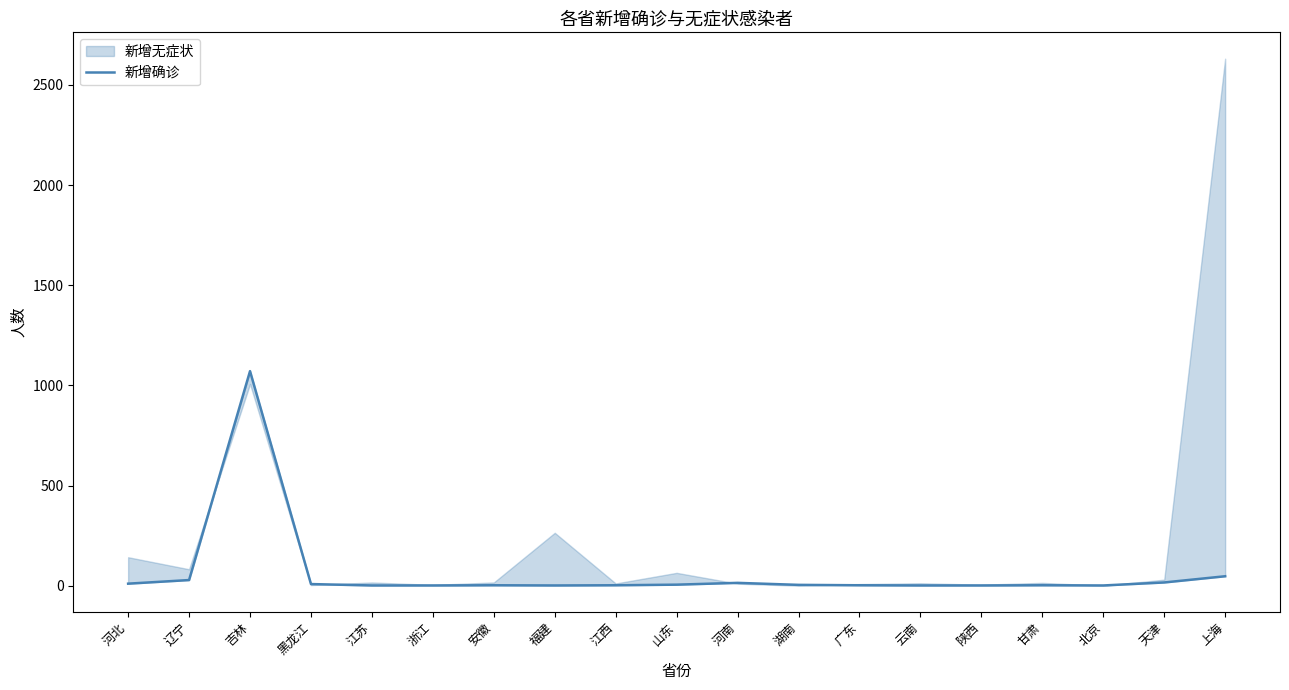

What is the label of the 17th point from the left?

北京